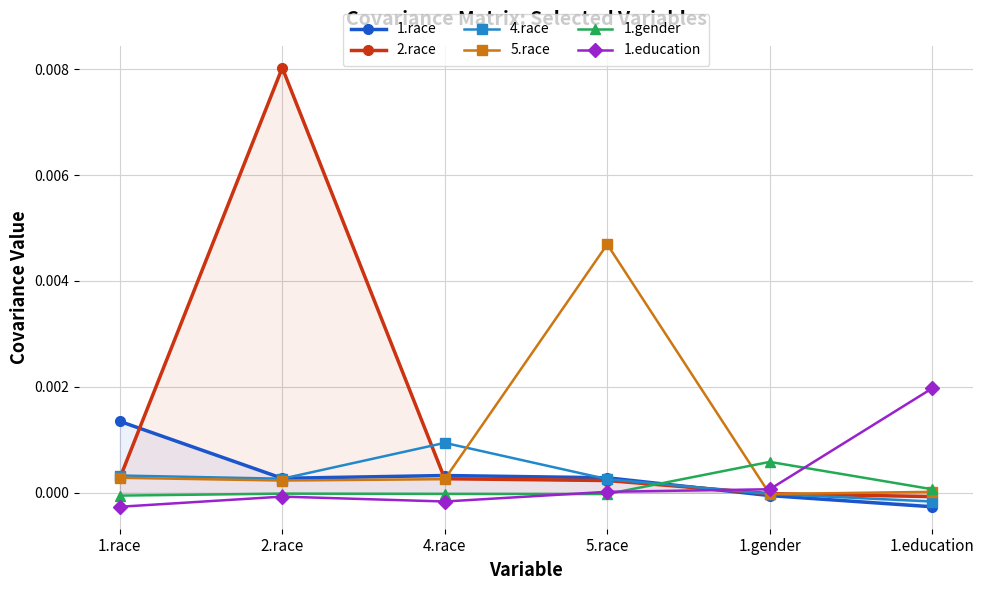

True or false: 1.race has a value of 0.0 at 4.race.

True